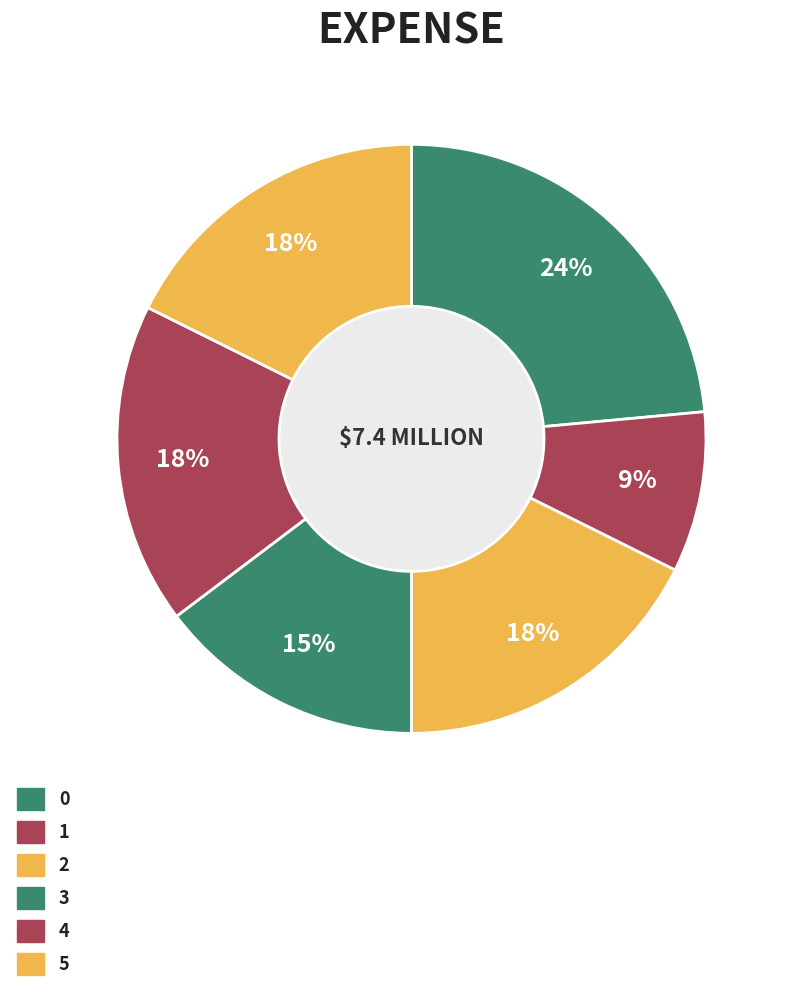

True or false: 3 accounts for 15% of the total.

True